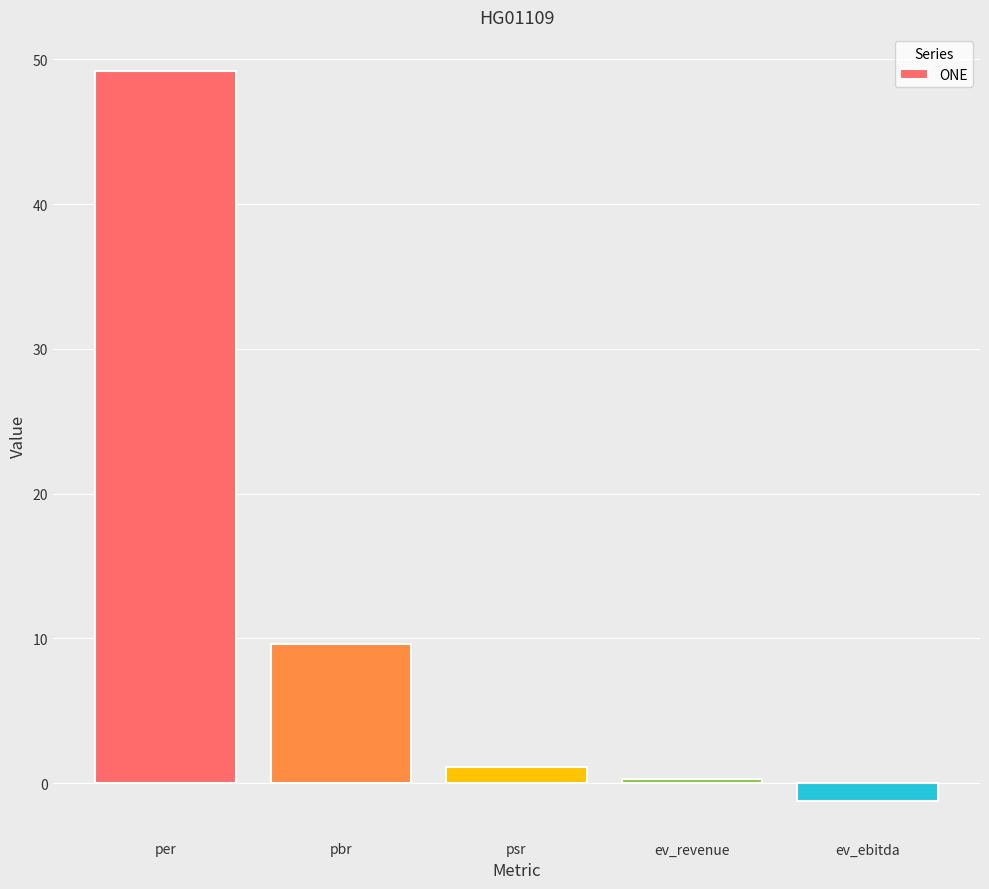

Which category has the highest value across all series?

per